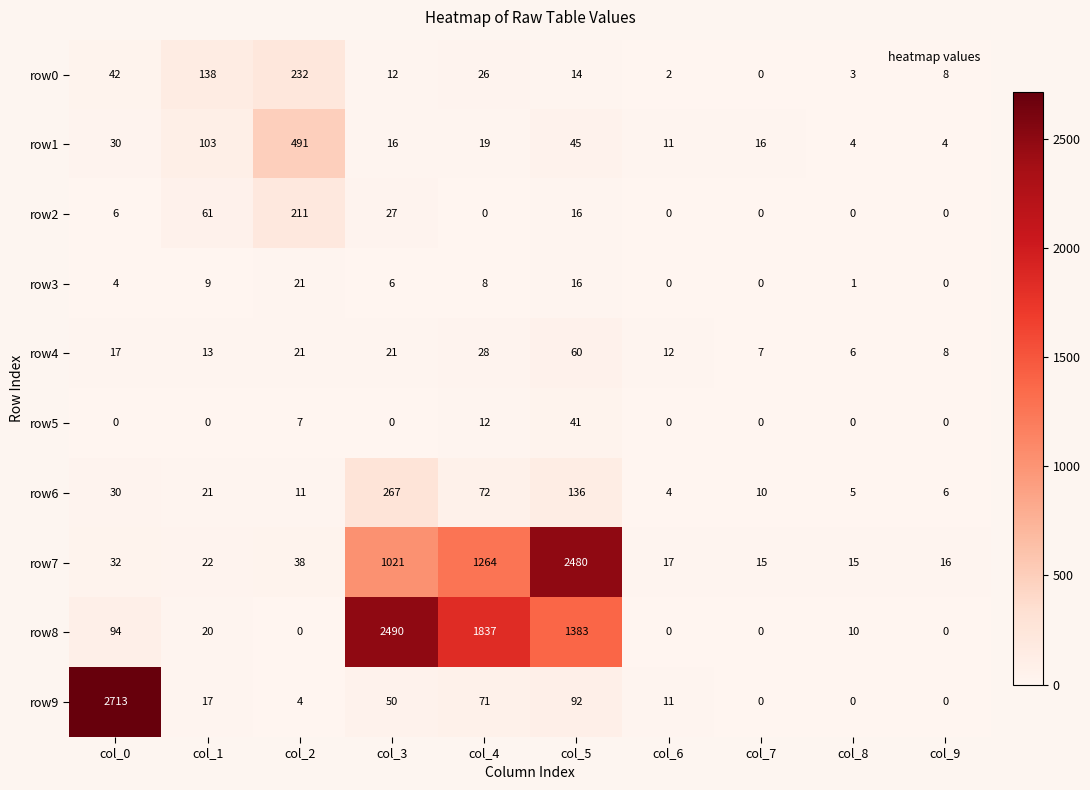

Is the value of row6 at col_4 greater than the value of row8 at col_3?

No